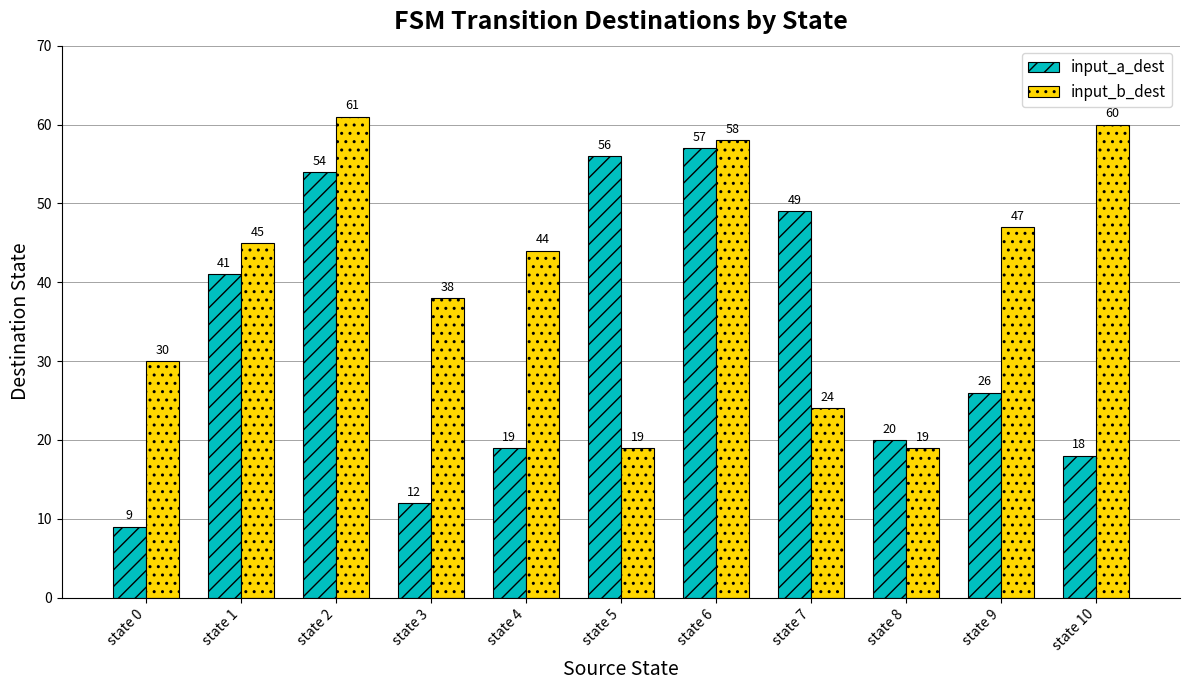

What is the value of the input_b_dest bar at the 6th from the left?

19